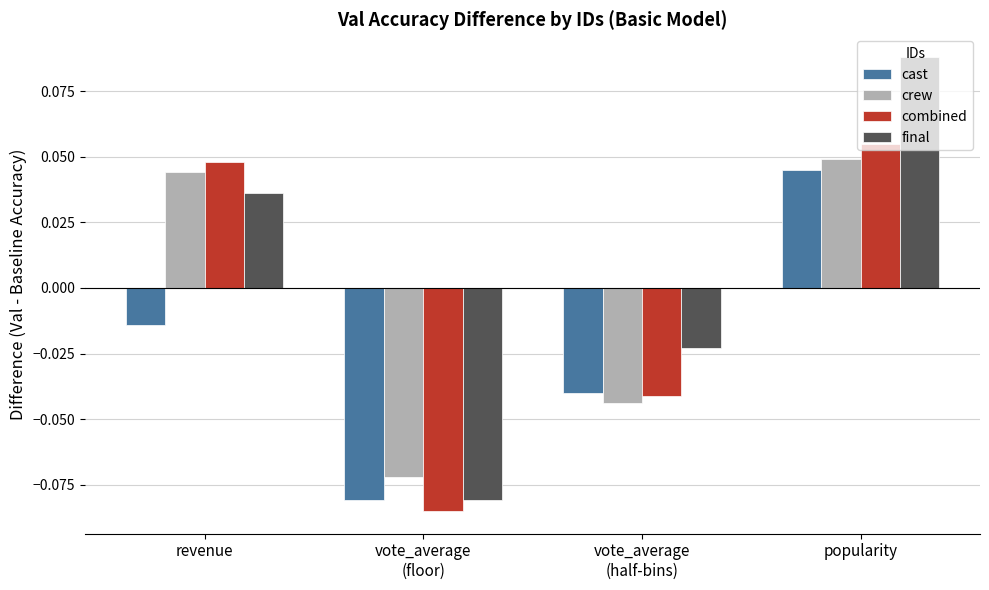

How many negative values does the cast series have?

3